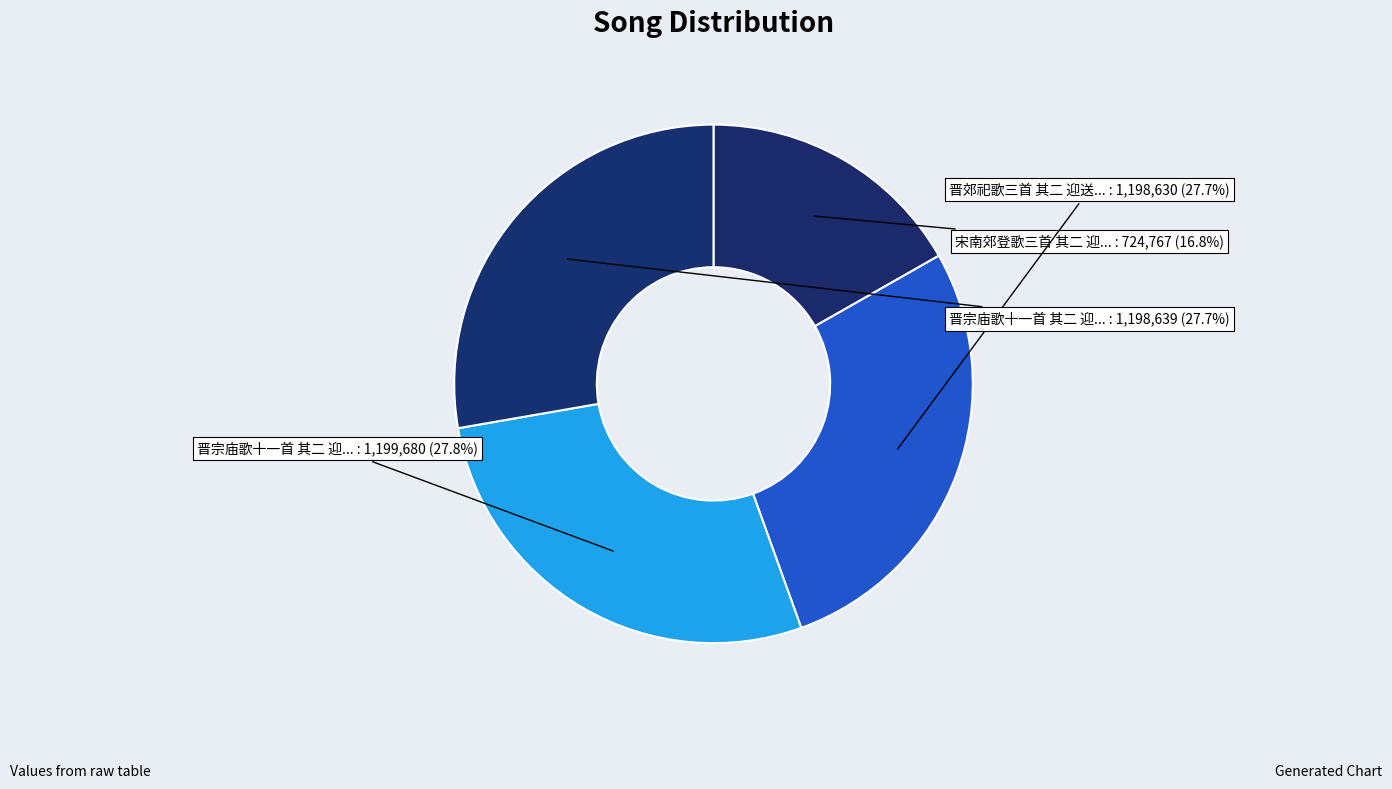

Which slice is the smallest?

宋南郊登歌三首 其二 迎送神歌